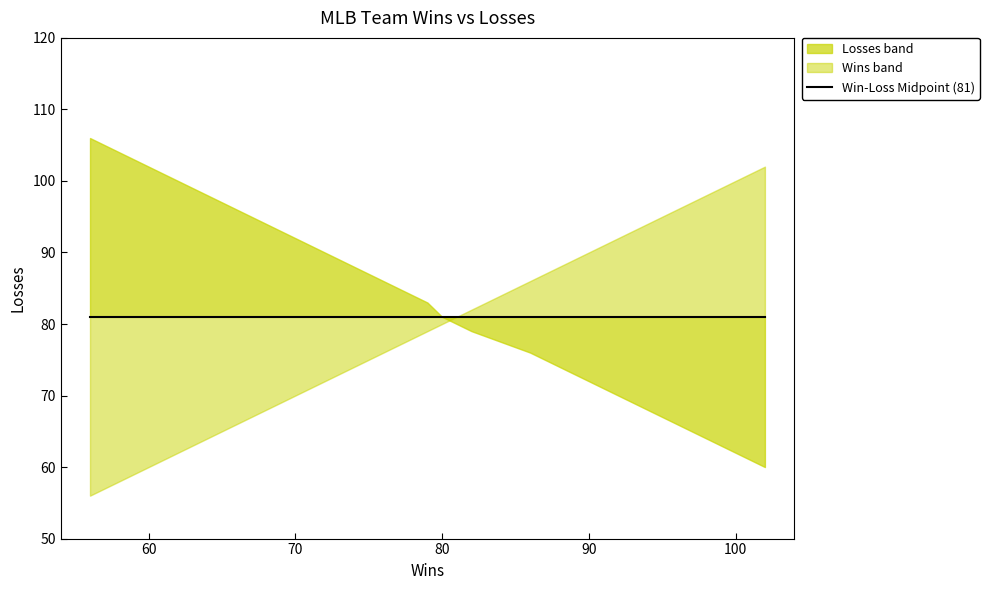

Reading left to right, transcribe all the data shown in this chart.

Wins: Phillies=102	Braves=89	Nationals=80	Mets=77	Marlins=72	Brewers=96	Cardinals=90	Reds=79	Pirates=72	Cubs=71	Astros=56	DBacks=94	Giants=86	Dodgers=82	Rockies=73	Padres=71
Losses: Phillies=60	Braves=73	Nationals=81	Mets=85	Marlins=90	Brewers=66	Cardinals=72	Reds=83	Pirates=90	Cubs=91	Astros=106	DBacks=68	Giants=76	Dodgers=79	Rockies=89	Padres=91